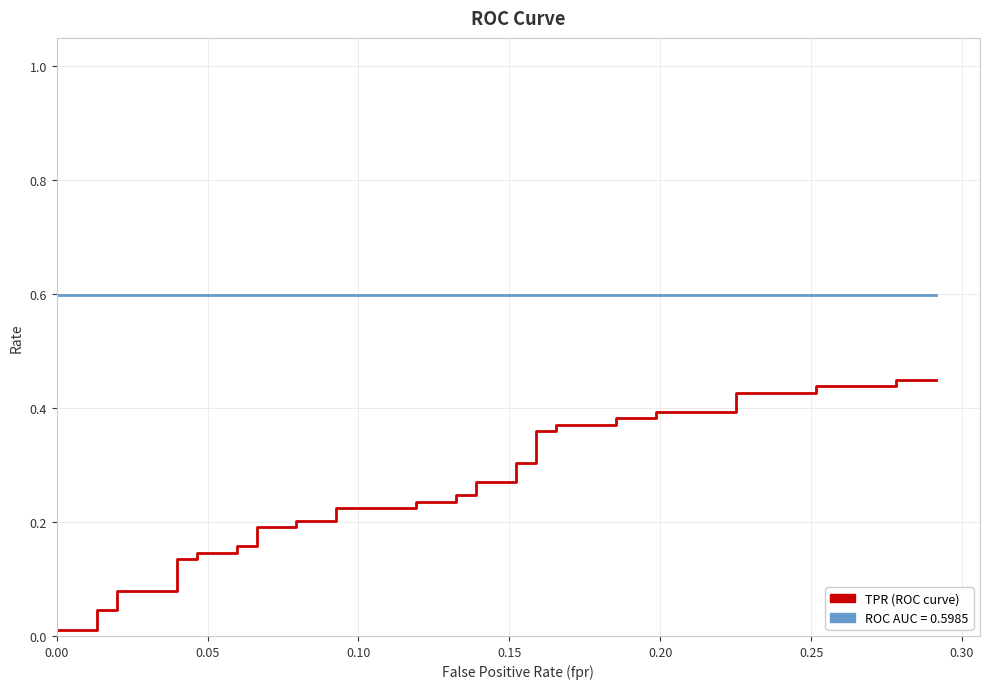

Rank the series by their maximum value, from lowest to highest.

tpr, roc_auc